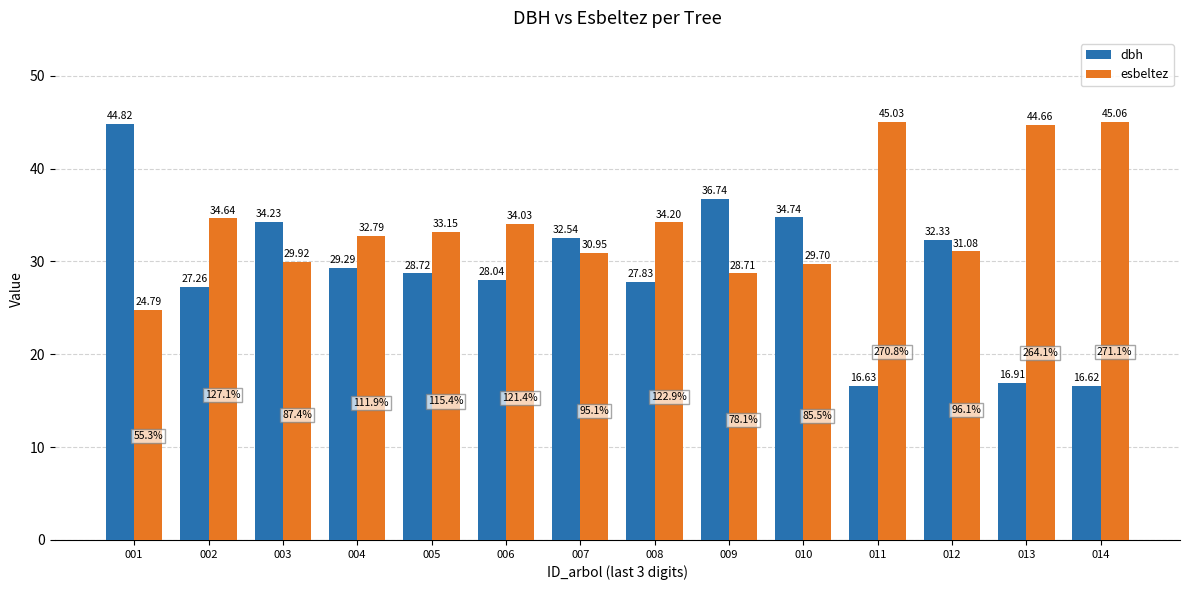

Count the number of categories in the chart.

14